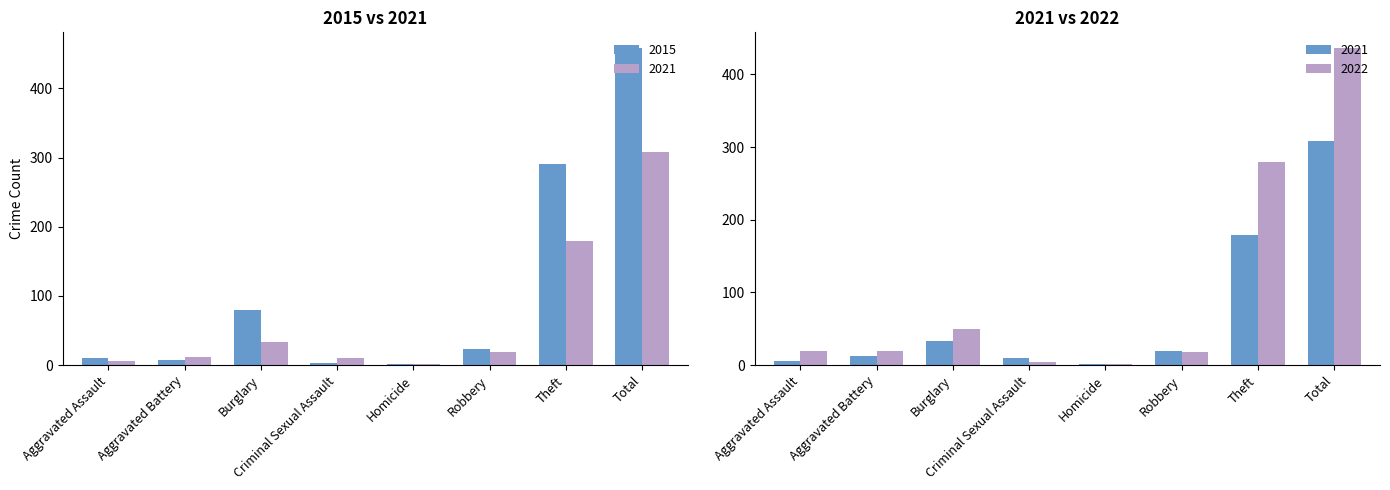

Is it true that 2015 equals 17 at Aggravated Assault?

False